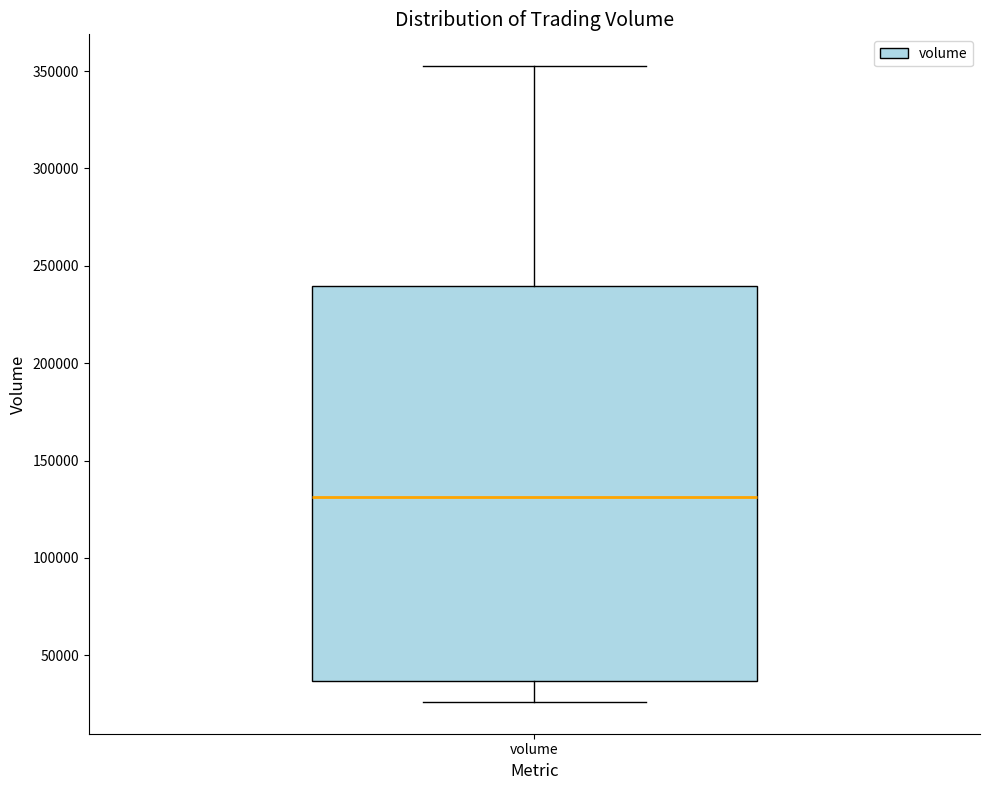

Transcribe this box plot: give where the median line is, the range the box spans, and where the two whiskers end, as read against the y-axis. The values are not printed on the chart, so give them approximately, as read against the axis.

median 130000, box 35000 to 240000, whiskers 25000 to 355000